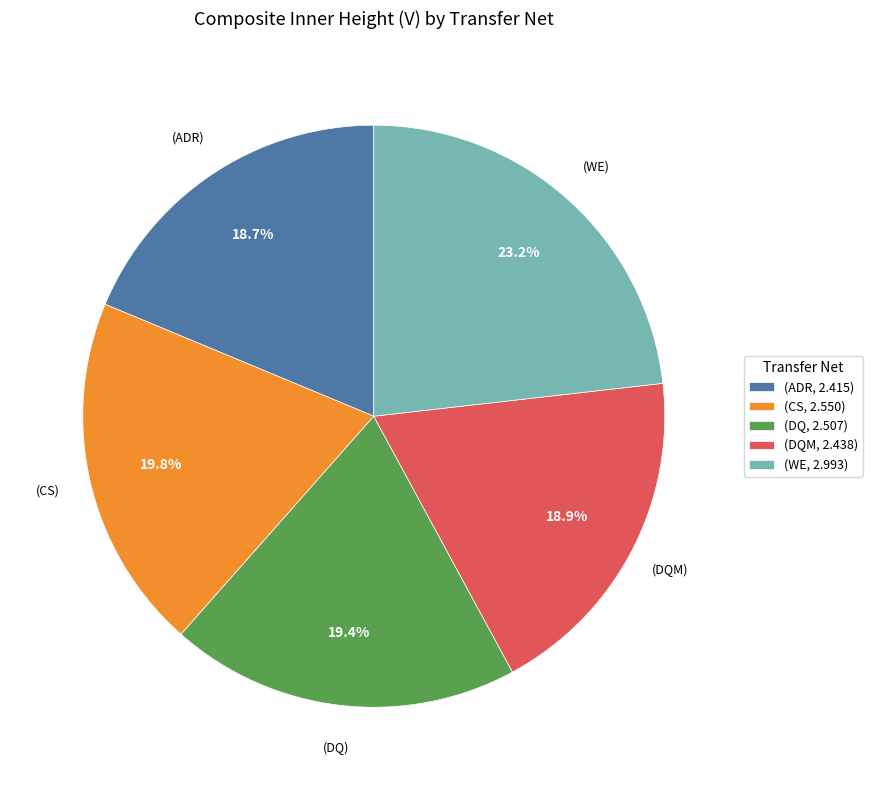

What portion of the pie excludes (DQ, 2.507)?

80.6%